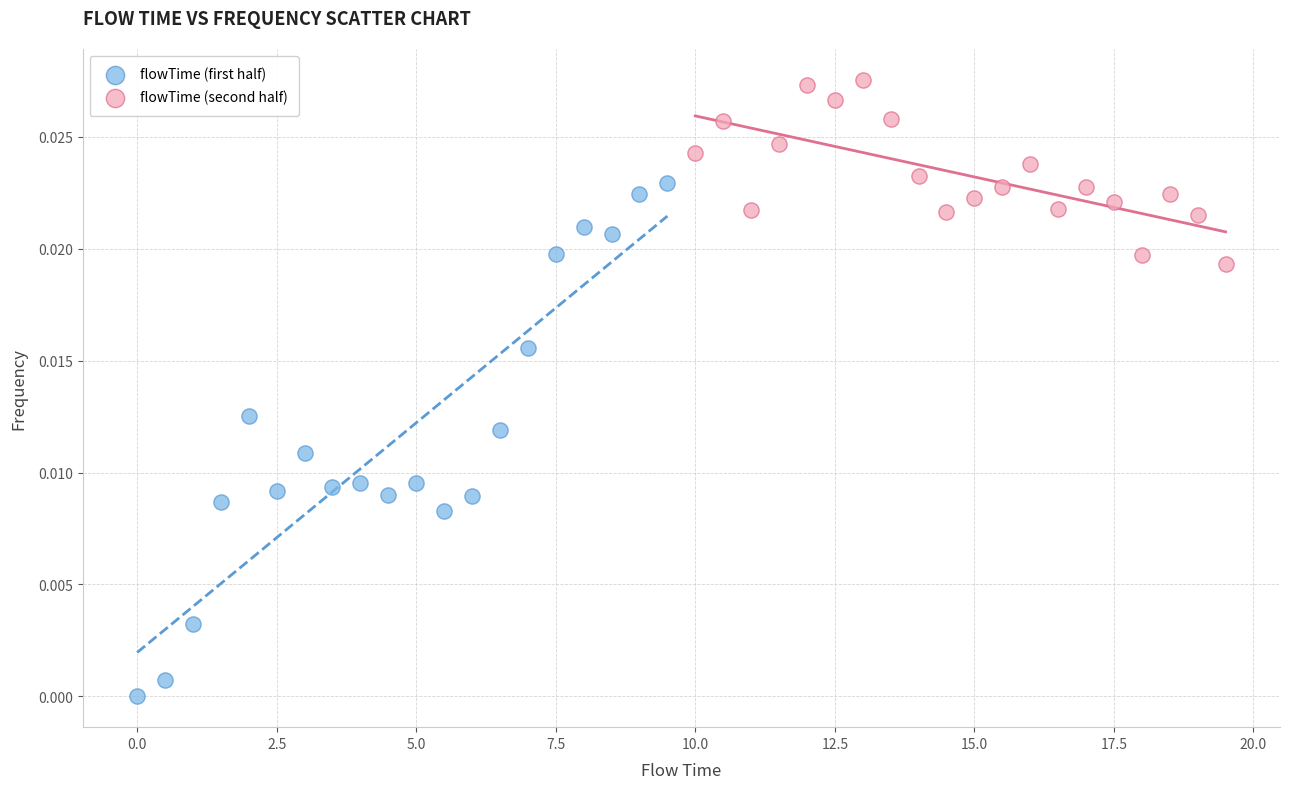

Which series has the widest spread of Y values?

flowTime (first half)